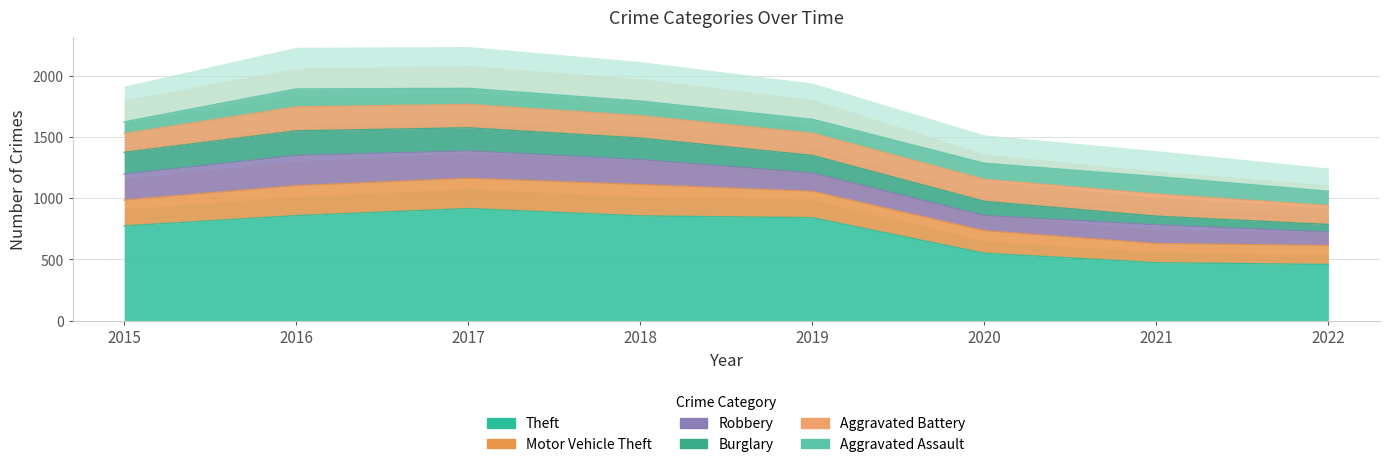

What is the difference between the Theft values at 2018 and 2015?

82